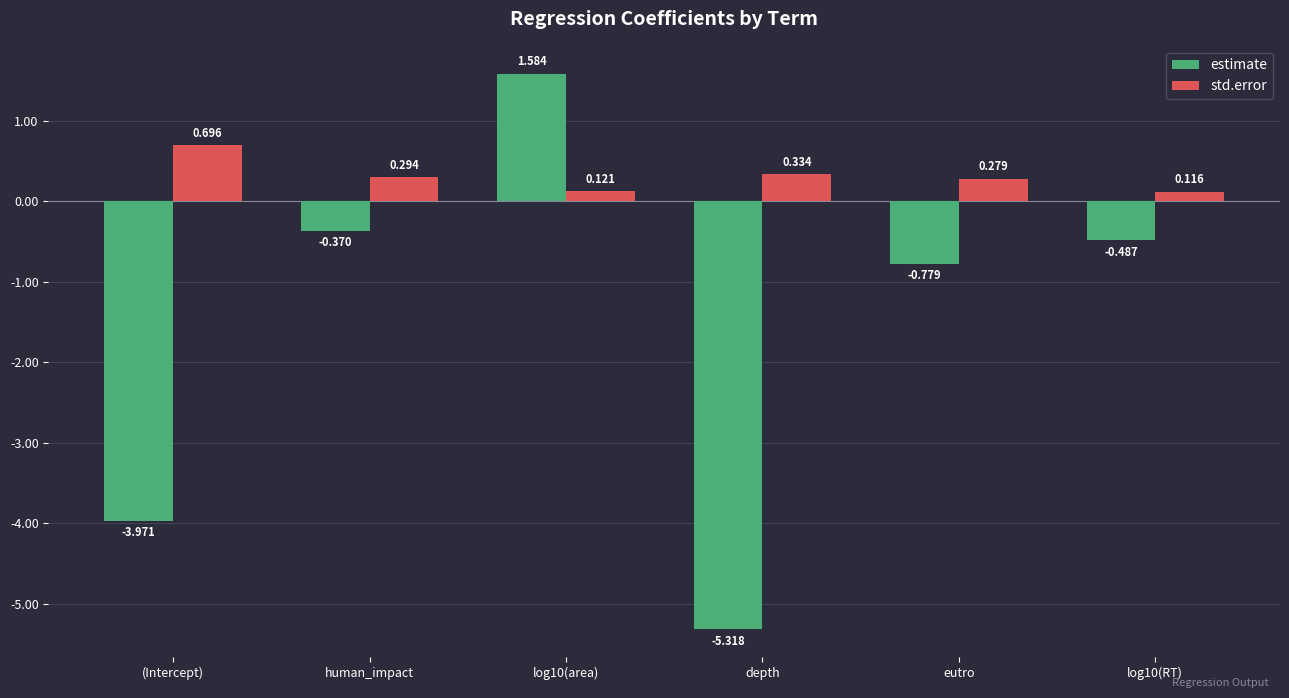

What is the minimum value shown in the chart?

-5.3